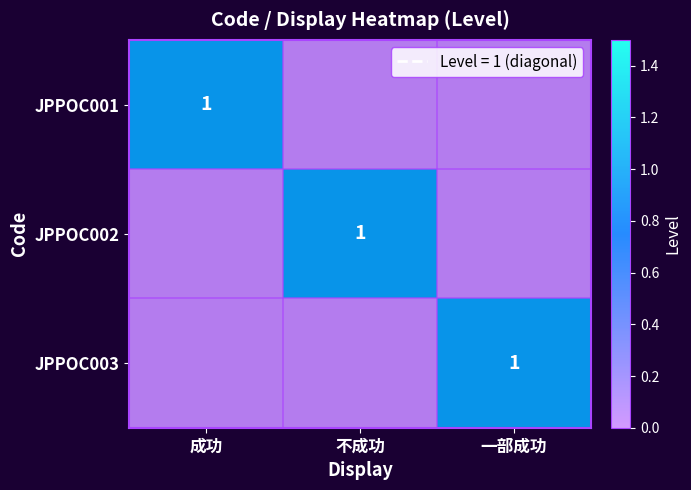

What is the difference between the JPPOC002 values at 不成功 and 成功?

1